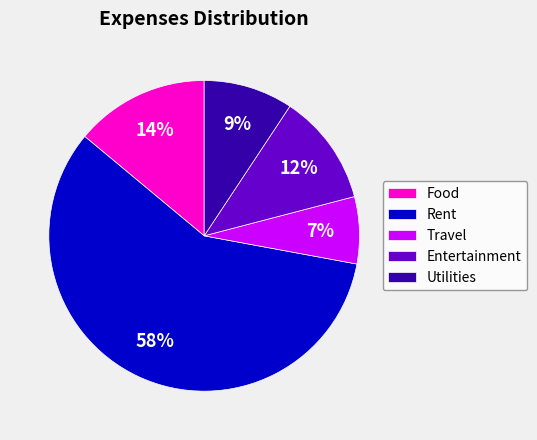

To the nearest percent, what percentage of the pie is Rent?

58%